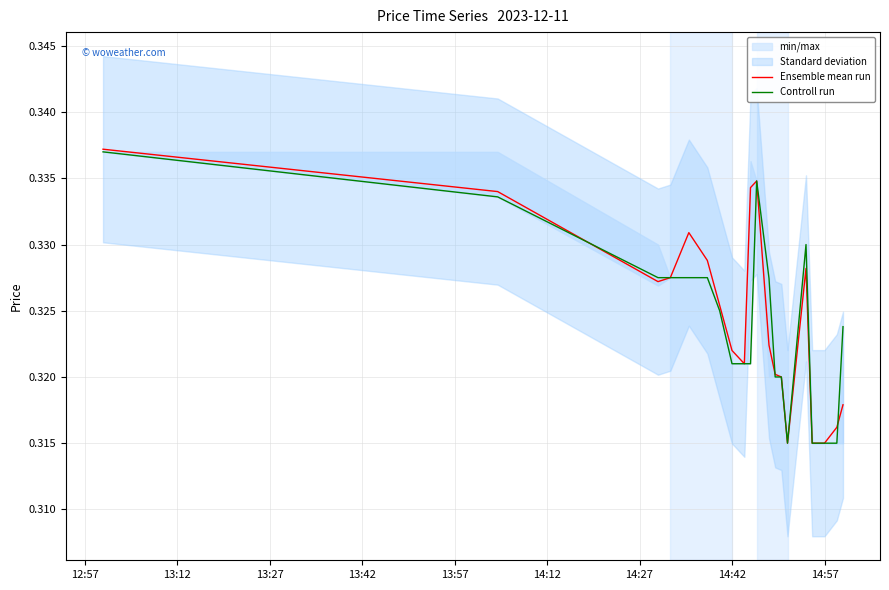

What is the average value of the Ensemble mean run series?

0.3